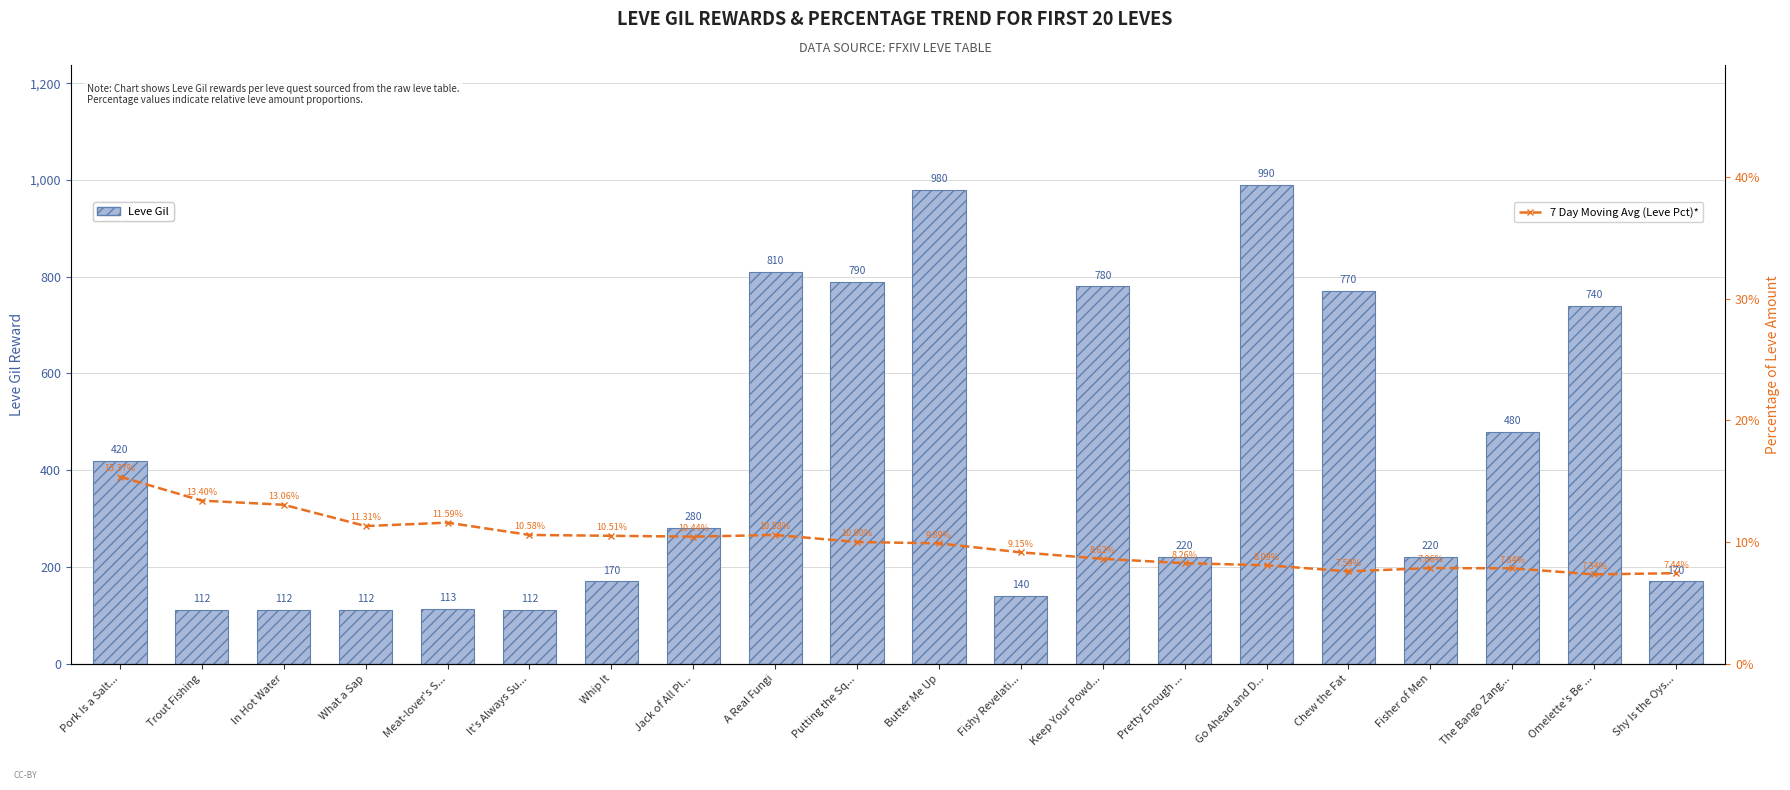

What is the label of the 20th bar from the left?

Shy Is the Oys...